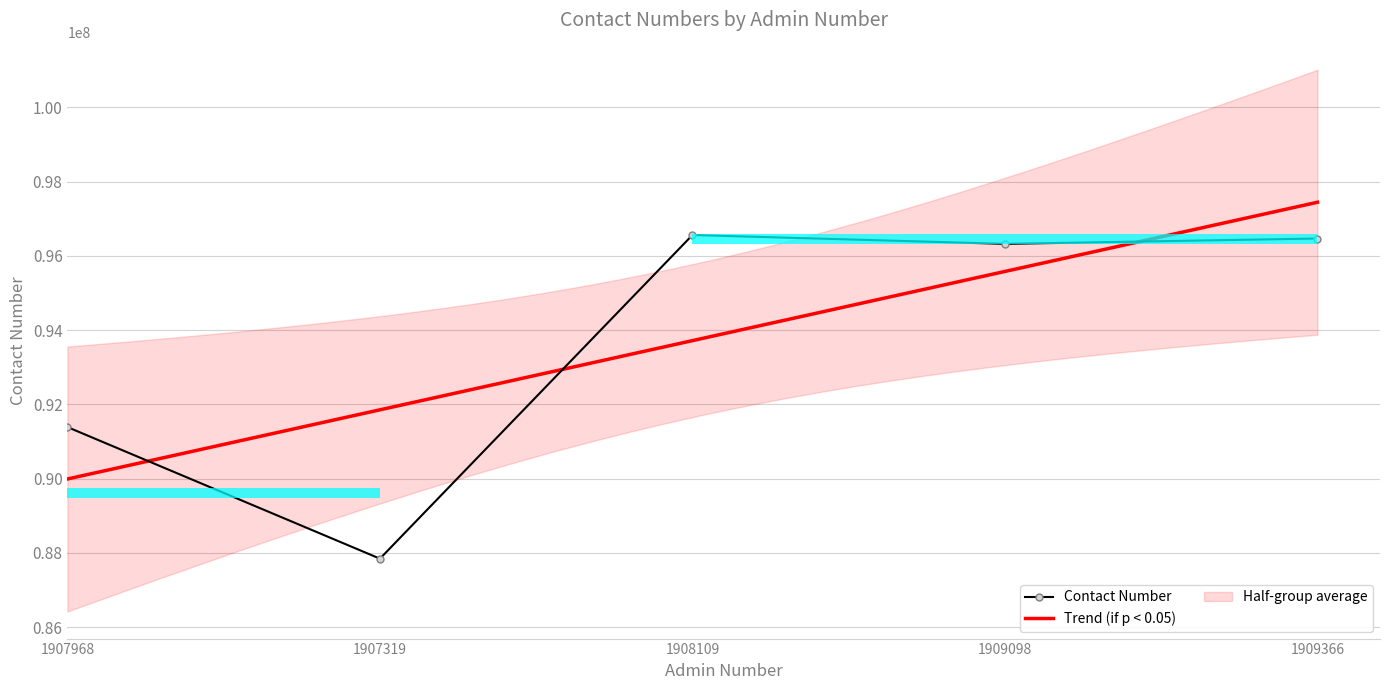

List the labels in order of value, smallest first.

1907319, 1907968, 1909098, 1909366, 1908109